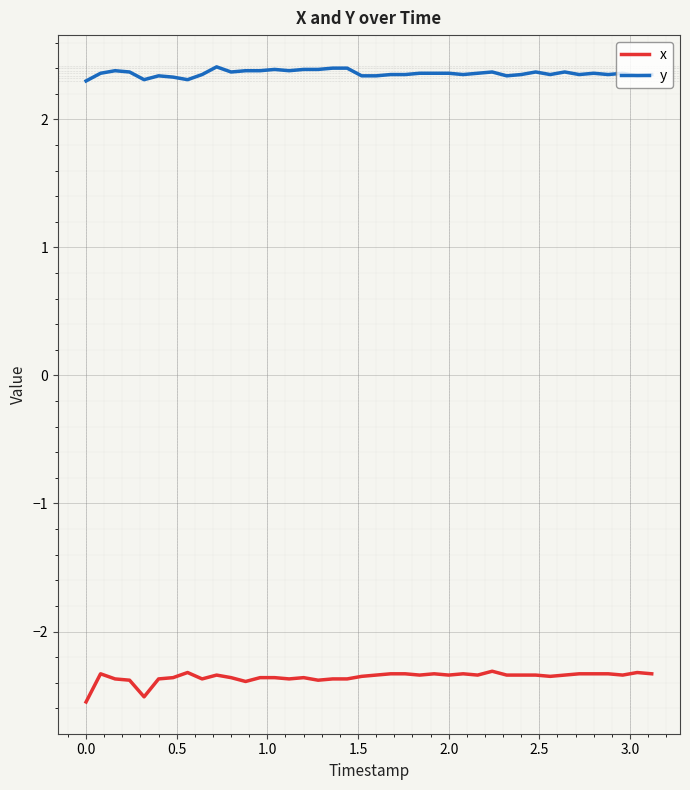

True or false: y and x intersect in this chart.

False